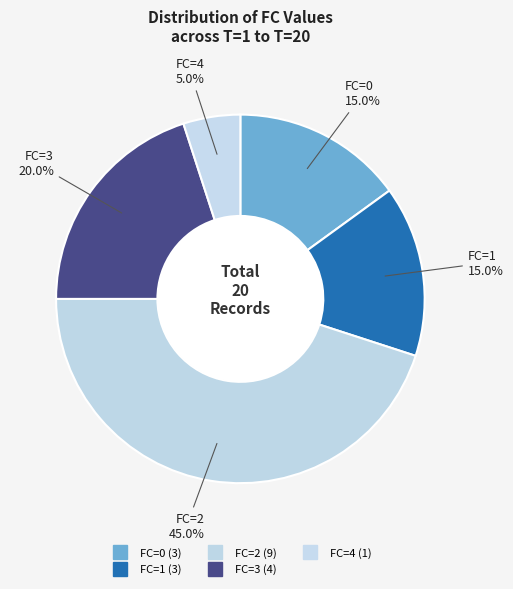

What is the total percentage of FC=2 and FC=4?

50.0%